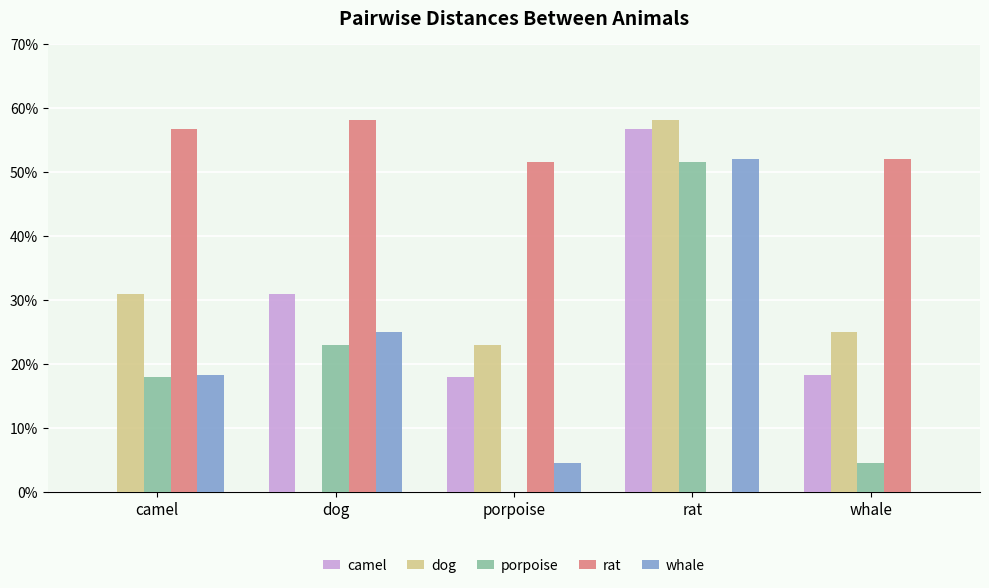

What are all the series names shown in the legend?

camel, dog, porpoise, rat, whale